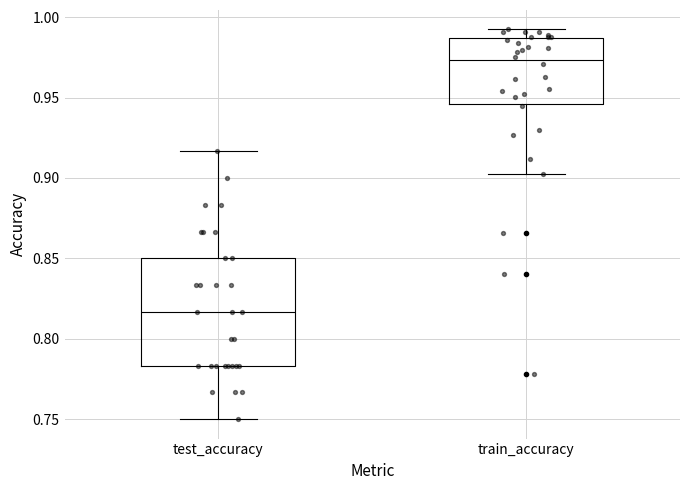

Reading left to right, read every box against the y-axis: the position of its median line, the range the box covers, and the ends of its whiskers. The values are not printed on the chart, so give them approximately, as read against the axis.

test_accuracy: median 0.815, box 0.785 to 0.850, whiskers 0.750 to 0.915
train_accuracy: median 0.975, box 0.945 to 0.985, whiskers 0.900 to 0.990